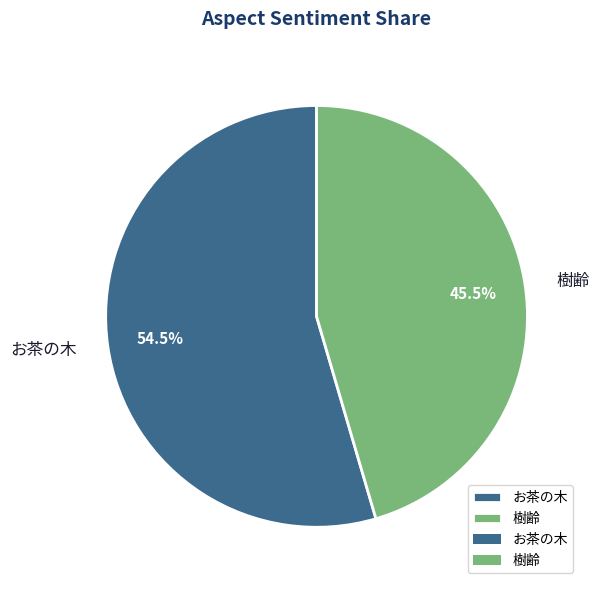

Rank the categories by value from highest to lowest.

お茶の木, 樹齢